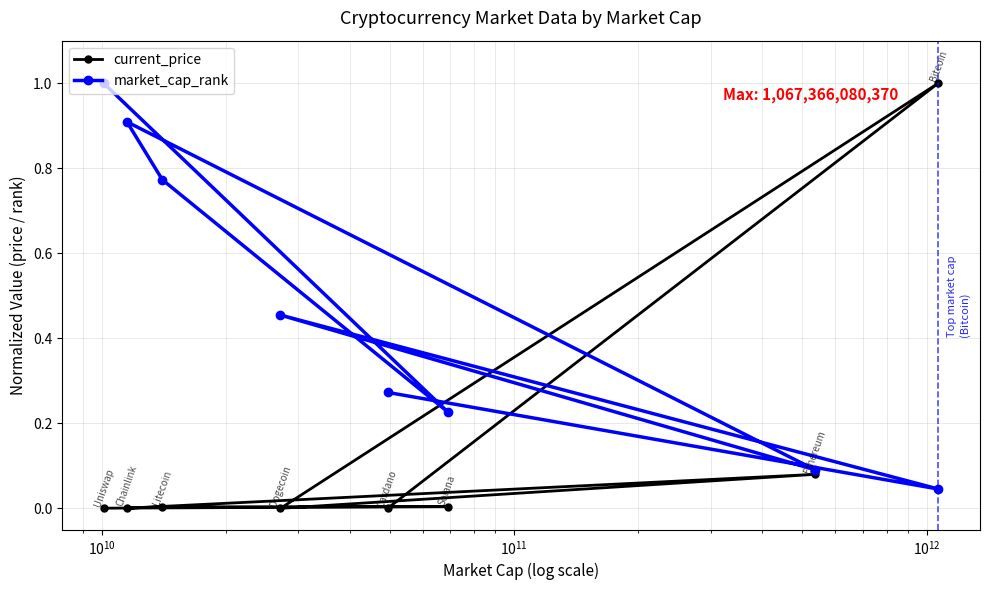

What is the highest value of the market_cap_rank series?

1.0